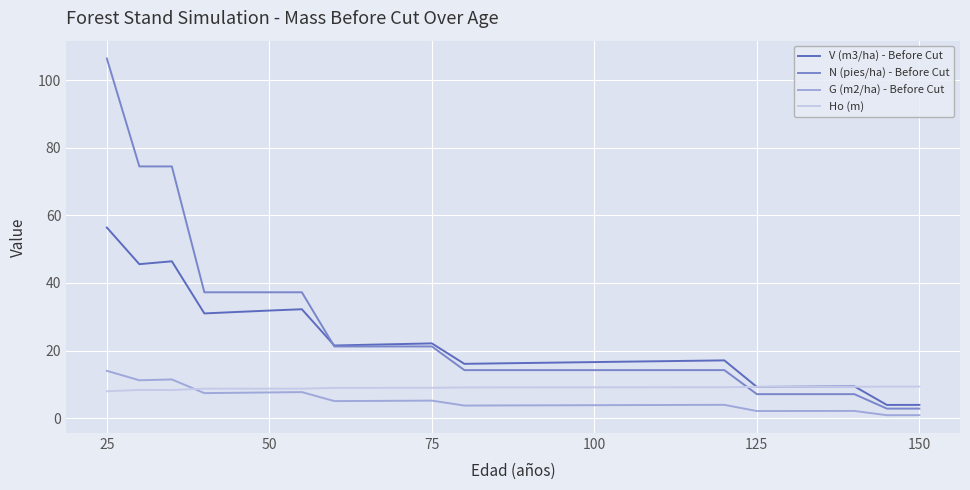

List the series in order of their peak value, lowest first.

Ho (m), G (m2/ha) - Before Cut, V (m3/ha) - Before Cut, N (pies/ha) - Before Cut